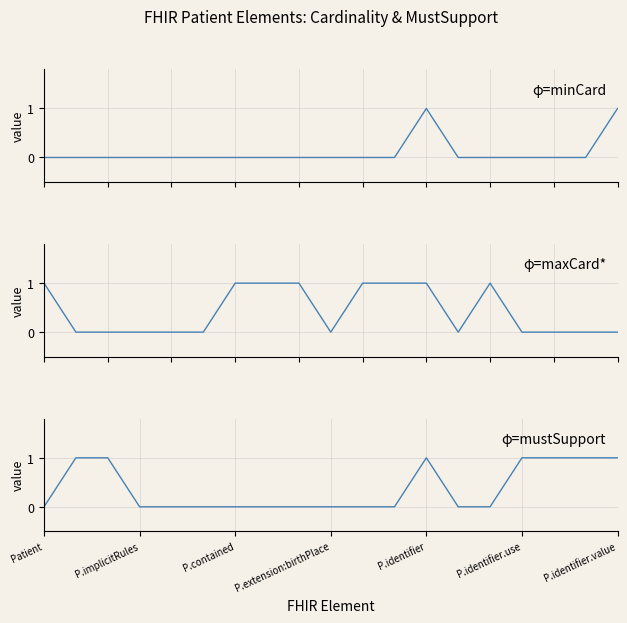

What position from the left is P.contained?

3